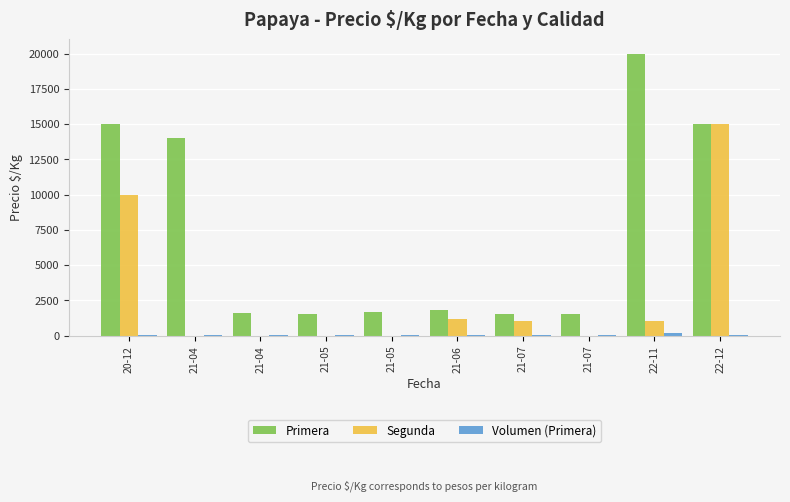

Does the chart contain stacked bars?

No